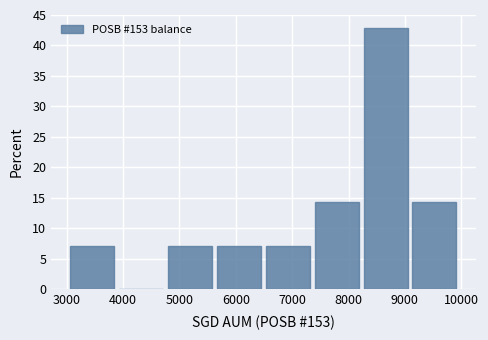

Reading left to right, list every bar in this chart as the range it spans on the x-axis followed by its height. Neither the bar edges nor the heights are printed on the chart, so give them approximately, as read against the axes.

3100 to 3900: 7.0
3900 to 4800: 0
4800 to 5700: 7.0
5700 to 6500: 7.0
6500 to 7400: 7.0
7400 to 8300: 14.5
8300 to 9100: 43.0
9100 to 10000: 14.5